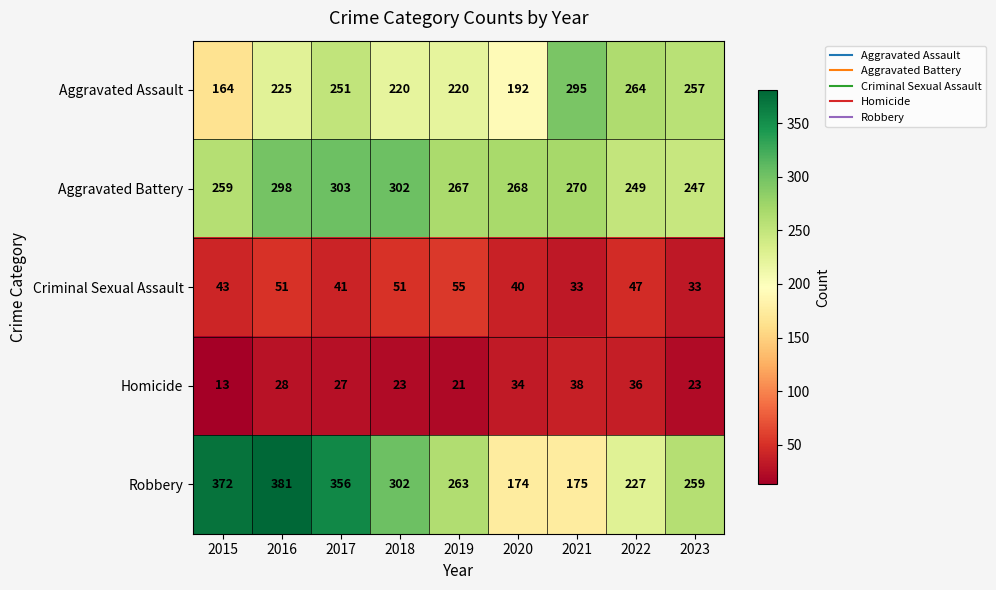

The Aggravated Battery series shows 84 at 2016. True or false?

False